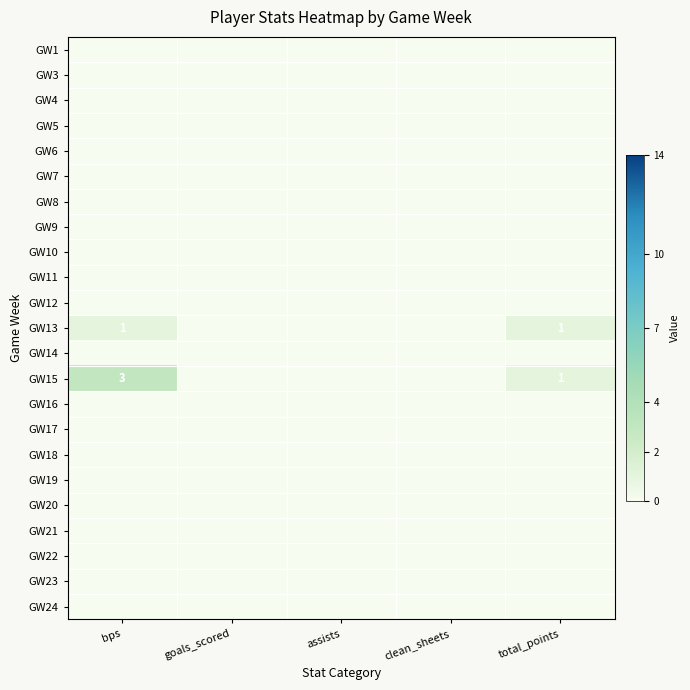

Between bps and assists, which is larger?

bps